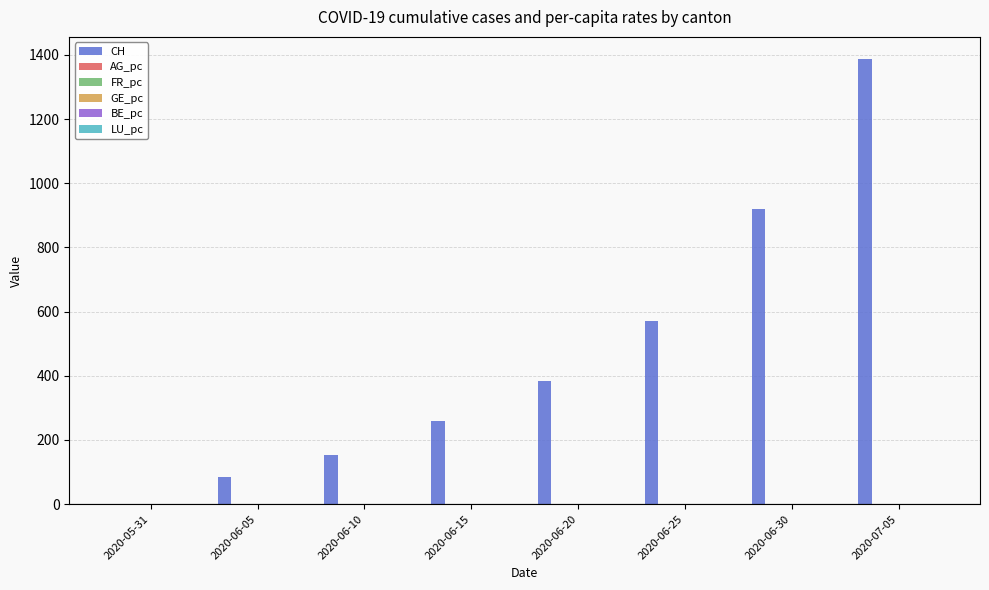

The value of CH at 2020-06-05 is 84.0. True or false?

True